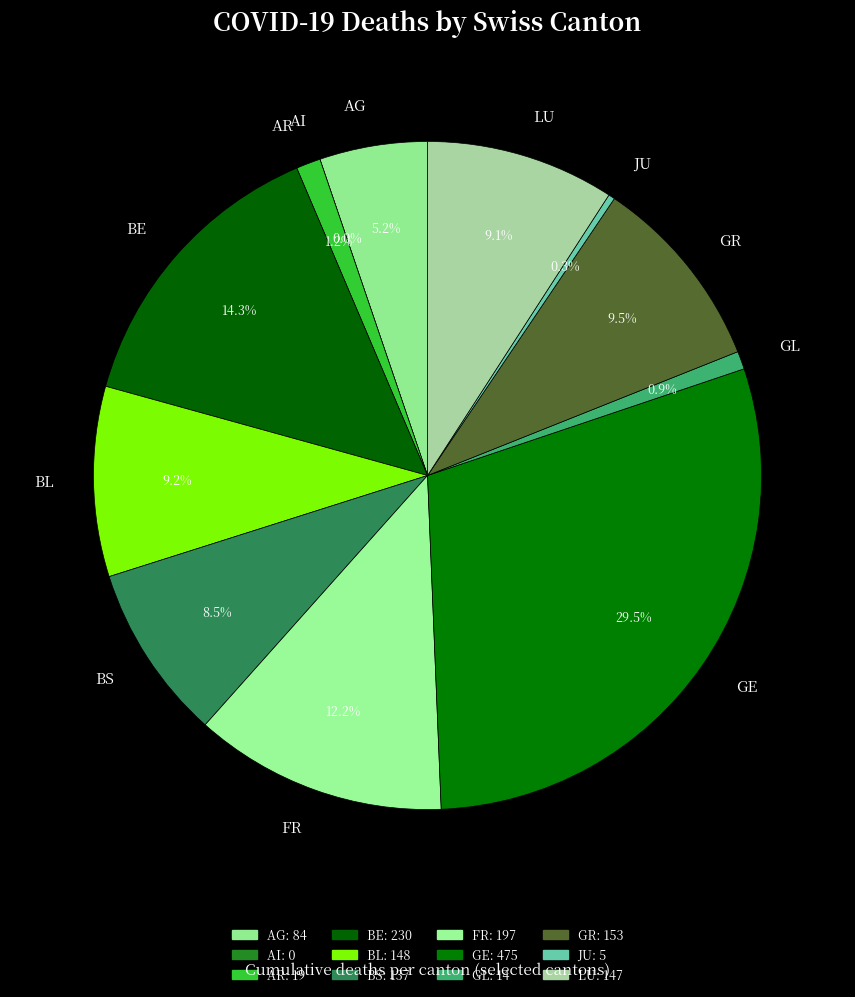

What percentage is the FR slice, to the nearest percent?

12%